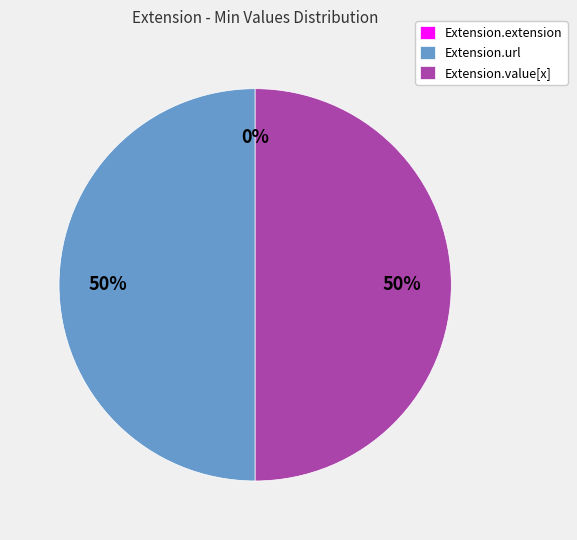

What percentage is the Extension.value[x] slice, to the nearest percent?

50%